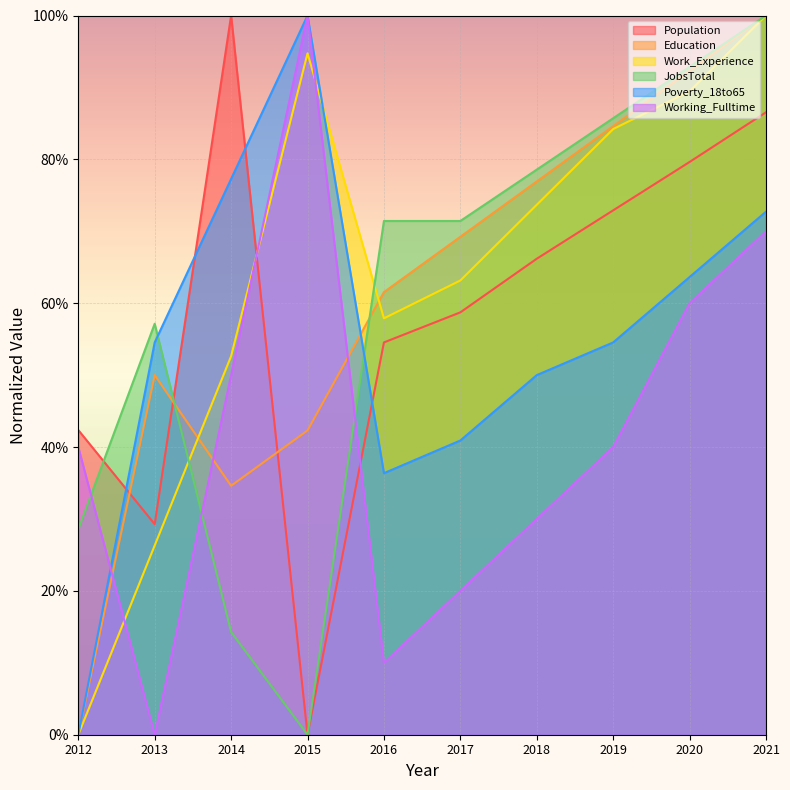

What are all the series names shown in the legend?

Population, Education, Work_Experience, JobsTotal, Poverty_18to65, Working_Fulltime